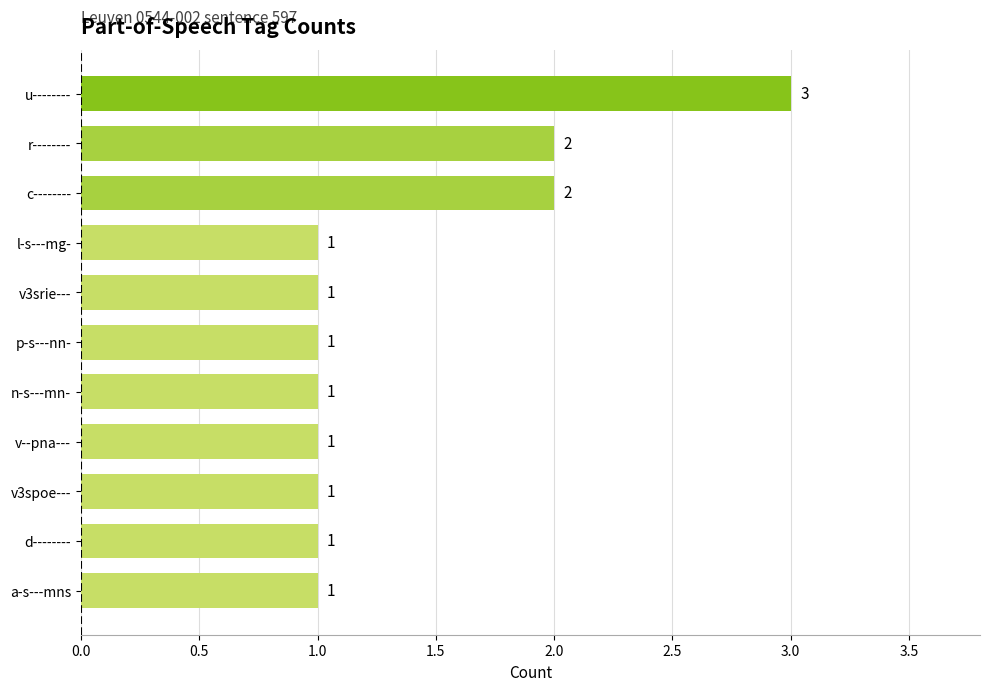

Reading bottom to top, what are all the values shown in this chart?

1	1	1	1	1	1	1	1	2	2	3